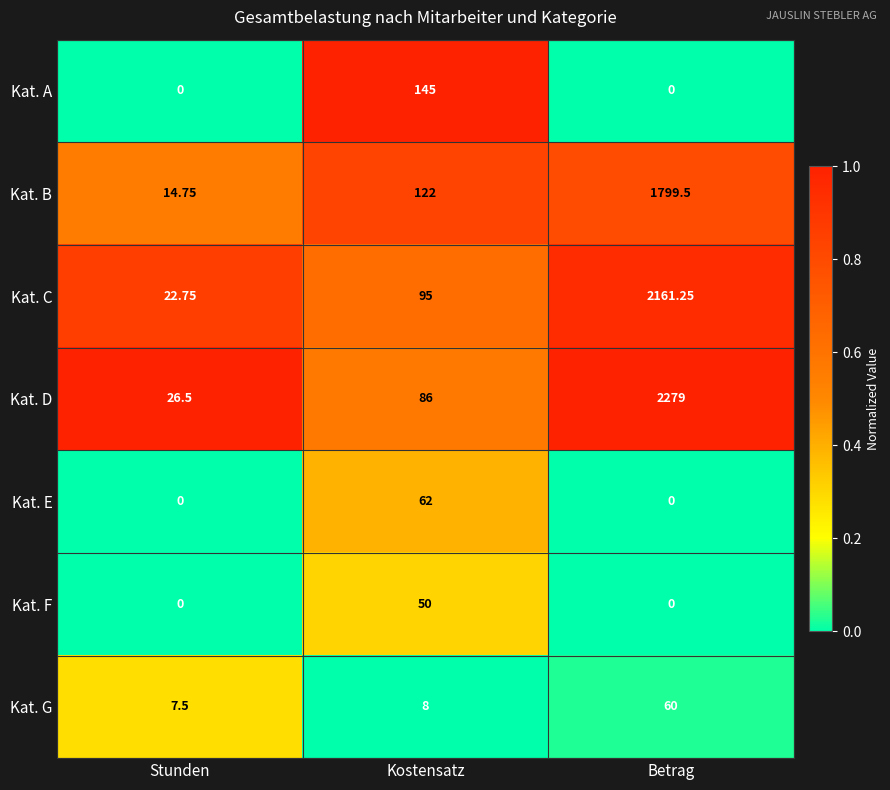

Rank the series at Kostensatz from lowest to highest value.

Kat. G, Kat. F, Kat. E, Kat. D, Kat. C, Kat. B, Kat. A